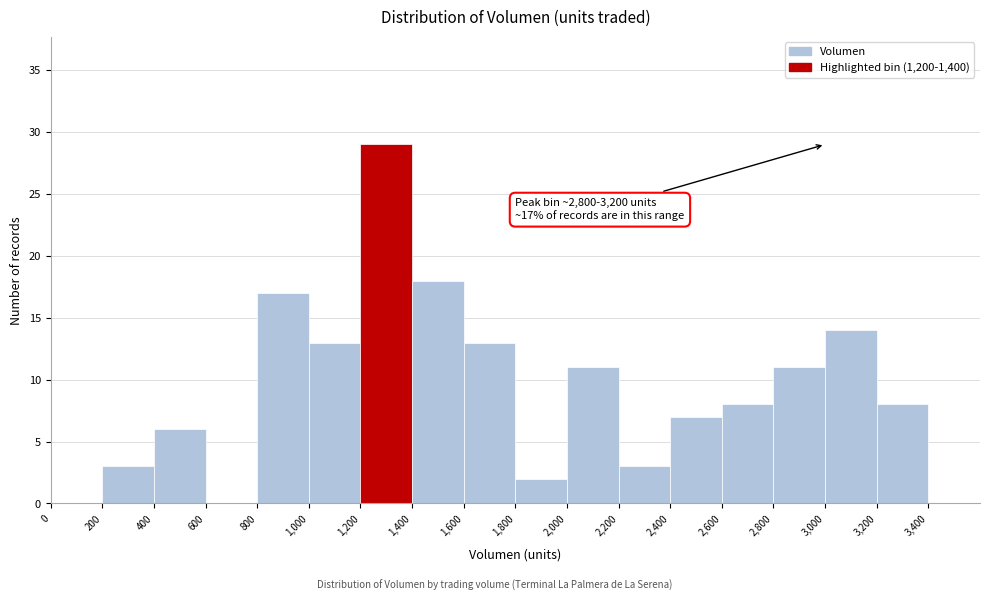

Over which range of the x-axis is the bar tallest?

1,200 to 1,400